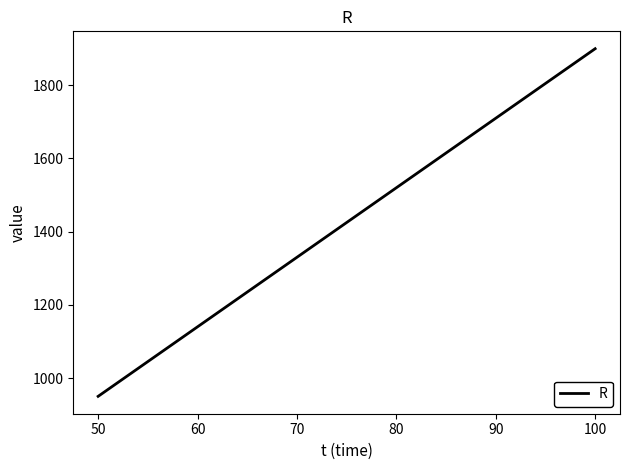

What is the average value?

1387